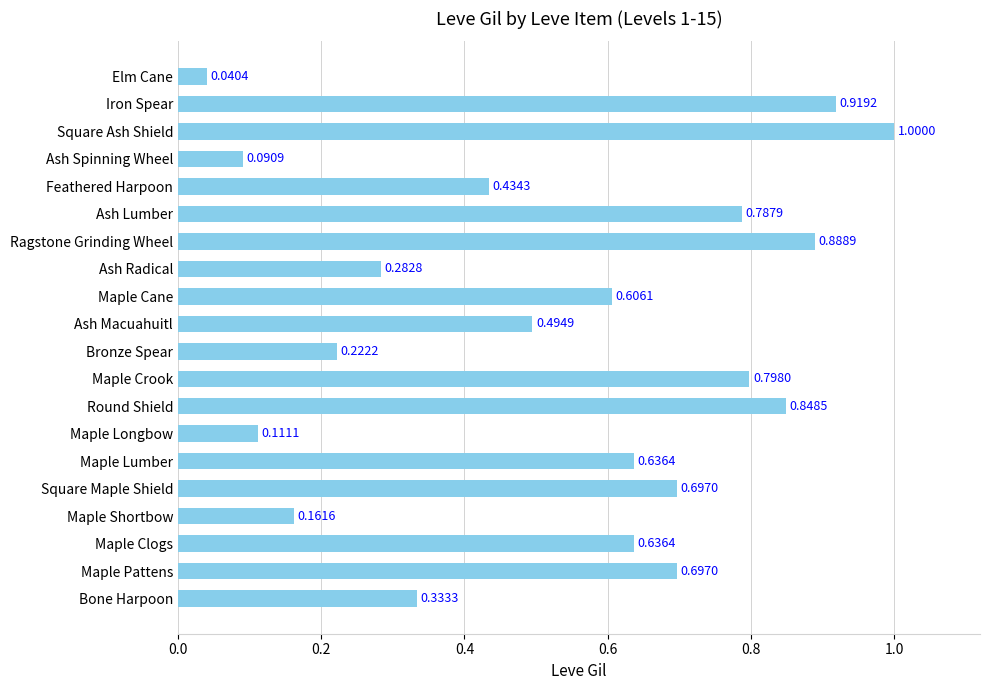

Which has a higher value, Iron Spear or Ash Lumber?

Iron Spear